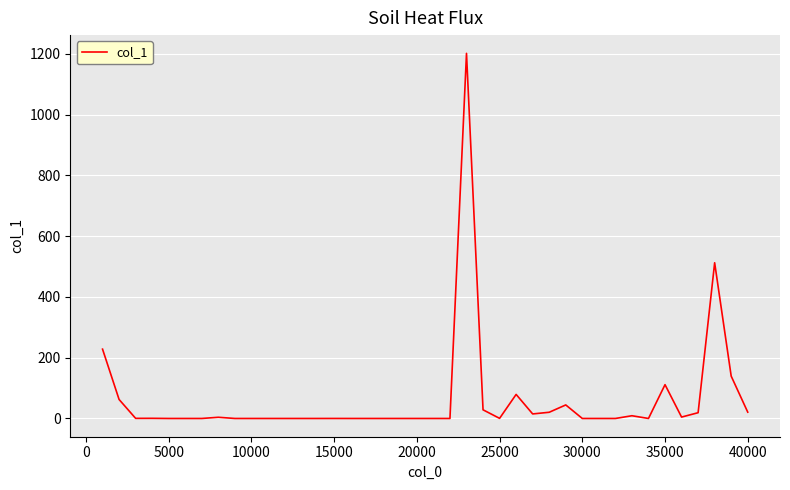

What is the maximum value shown in the chart?

1201.3